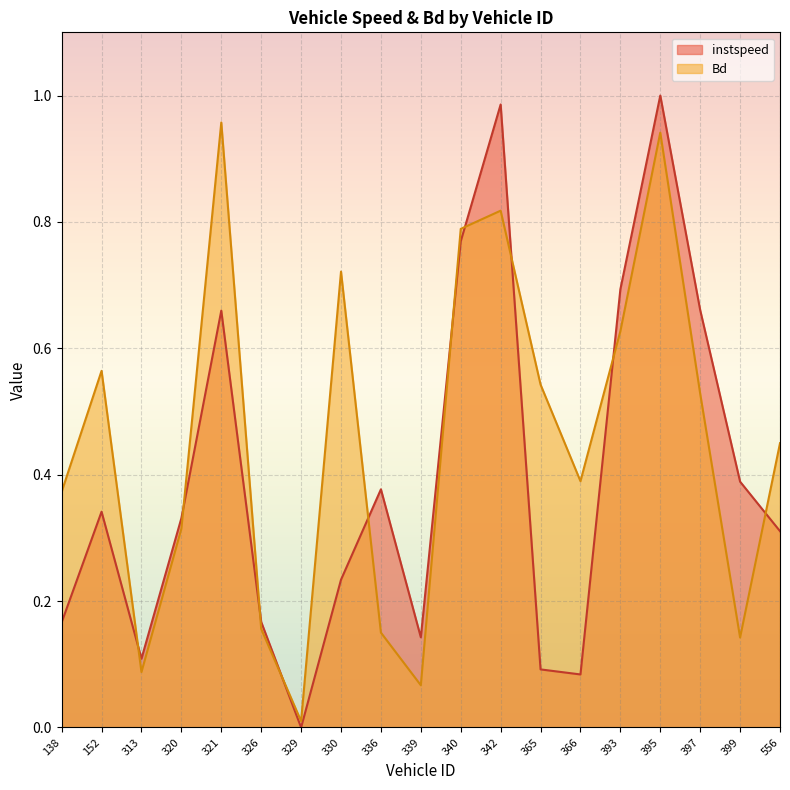

What is the maximum value for Bd?

1.0